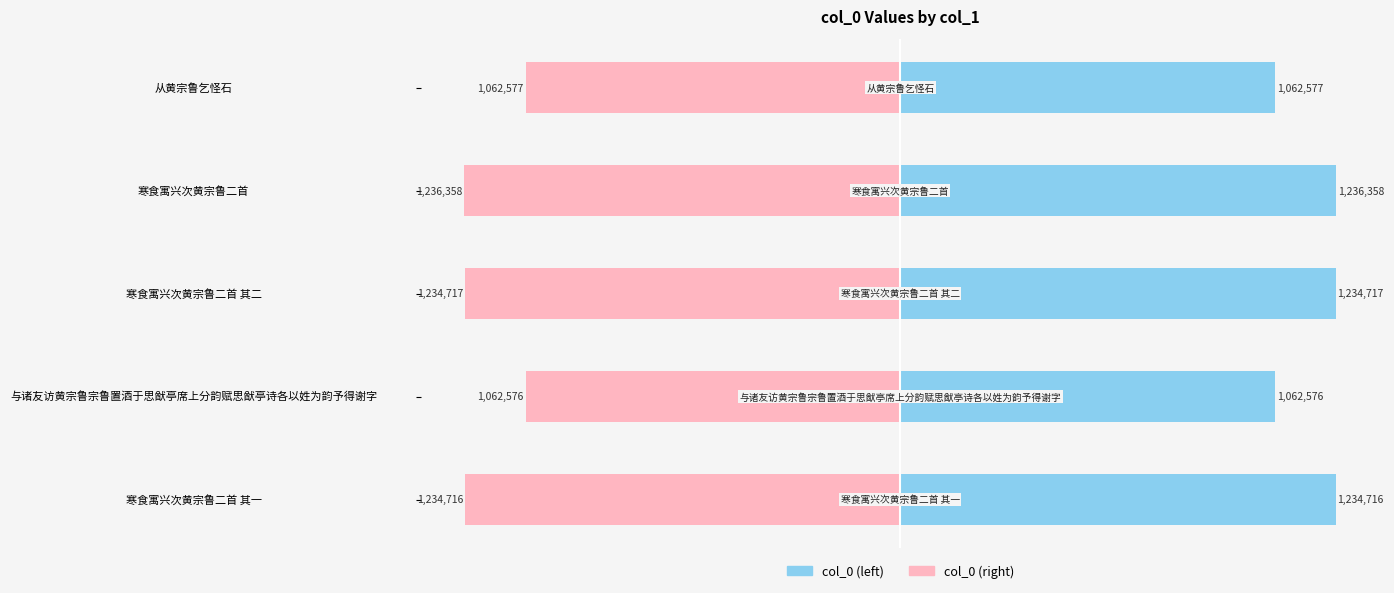

True or false: col_0 (mirror) has a value of -1916166 at 寒食寓兴次黄宗鲁二首.

False